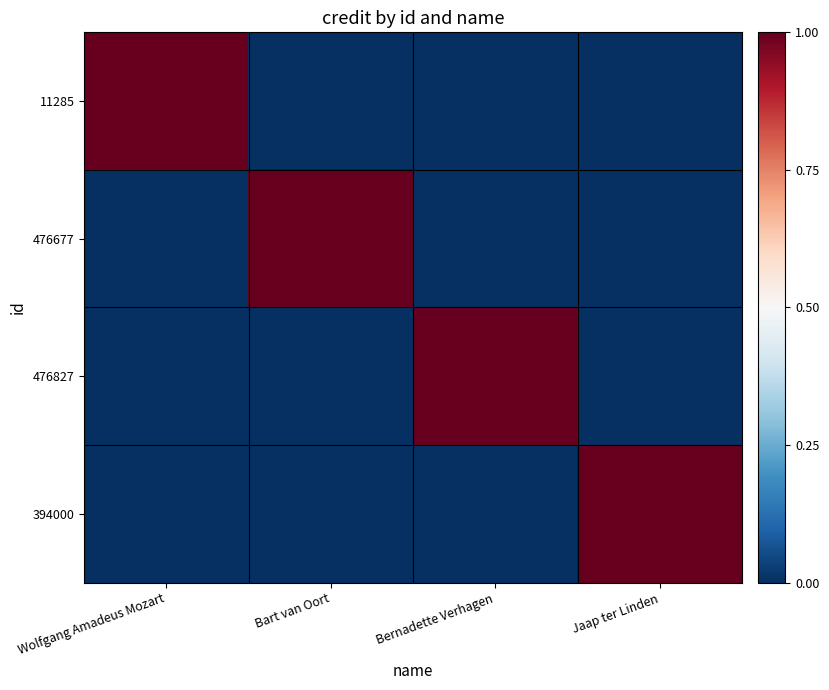

Rank the series by their maximum value, from lowest to highest.

11285, 476677, 476827, 394000